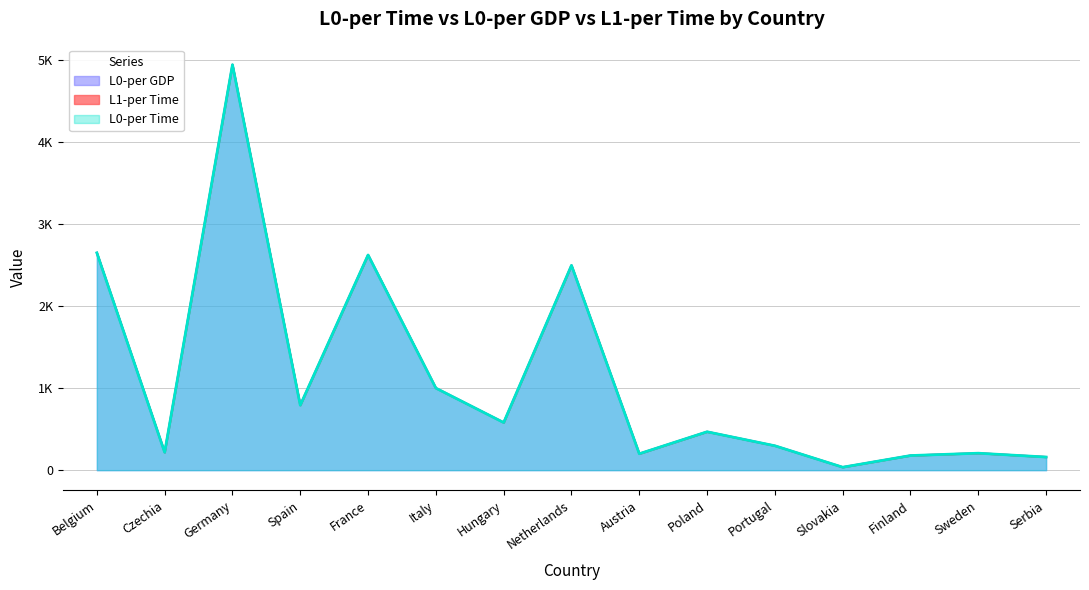

Which series has the largest range (max minus min)?

L0-per Time